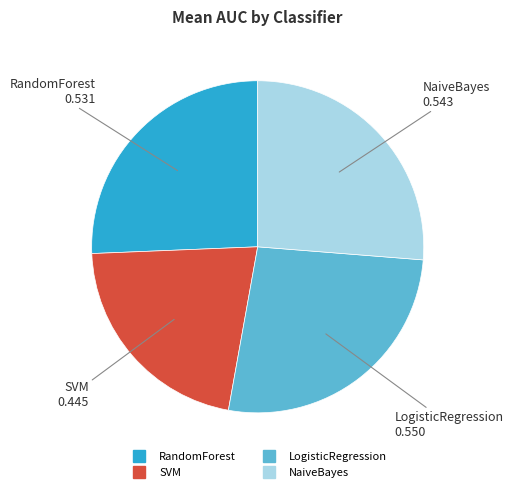

Do NaiveBayes and RandomForest together represent more than half of the pie?

Yes